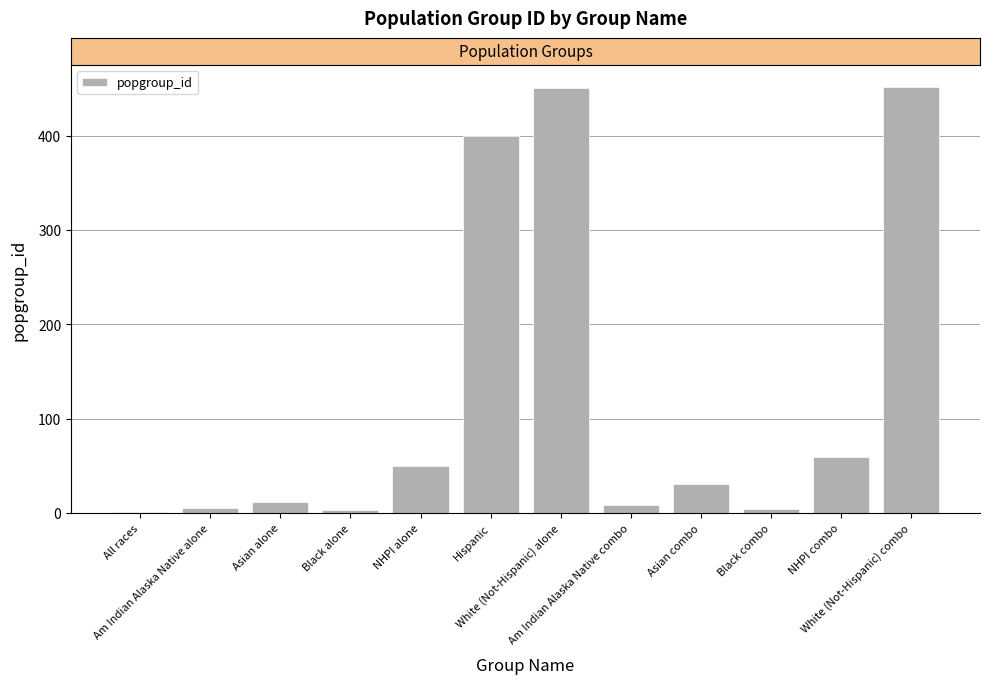

Between Asian combo and Hispanic, which is larger?

Hispanic